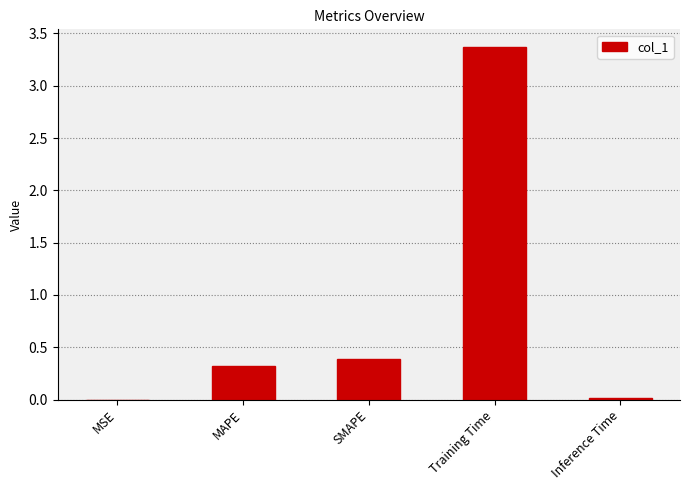

The value at SMAPE is 0.2. True or false?

False